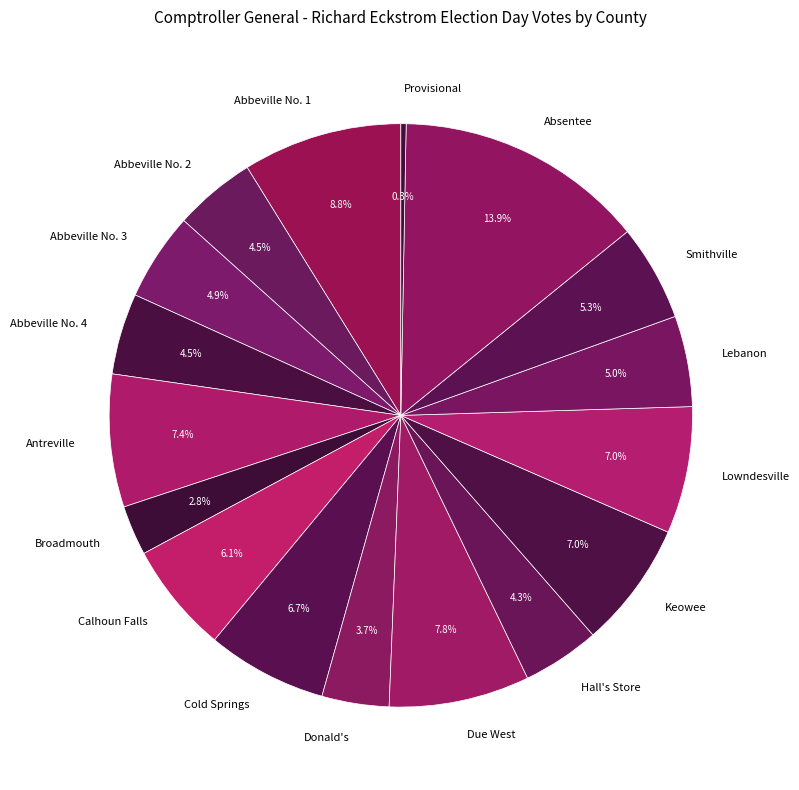

Which slice is the smallest?

Provisional